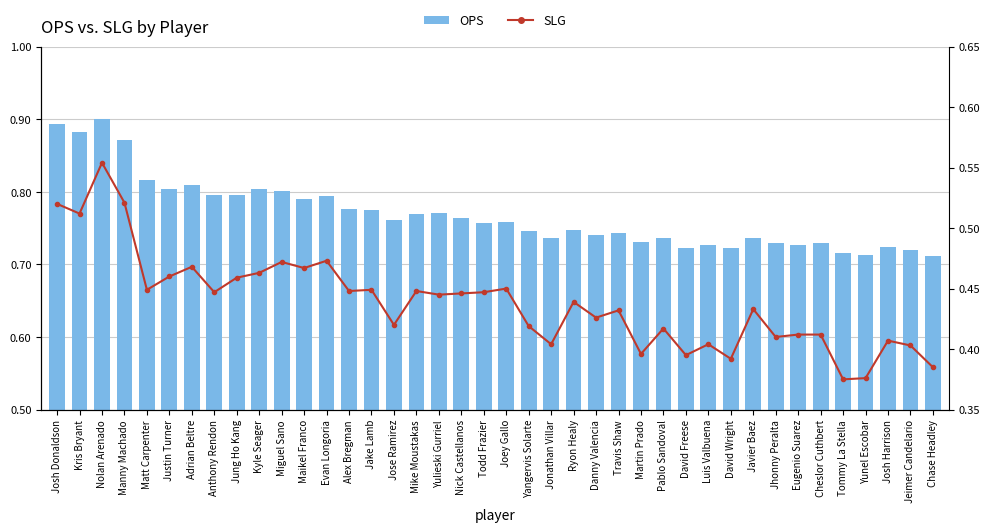

How many SLG values are between 0 and 1?

40